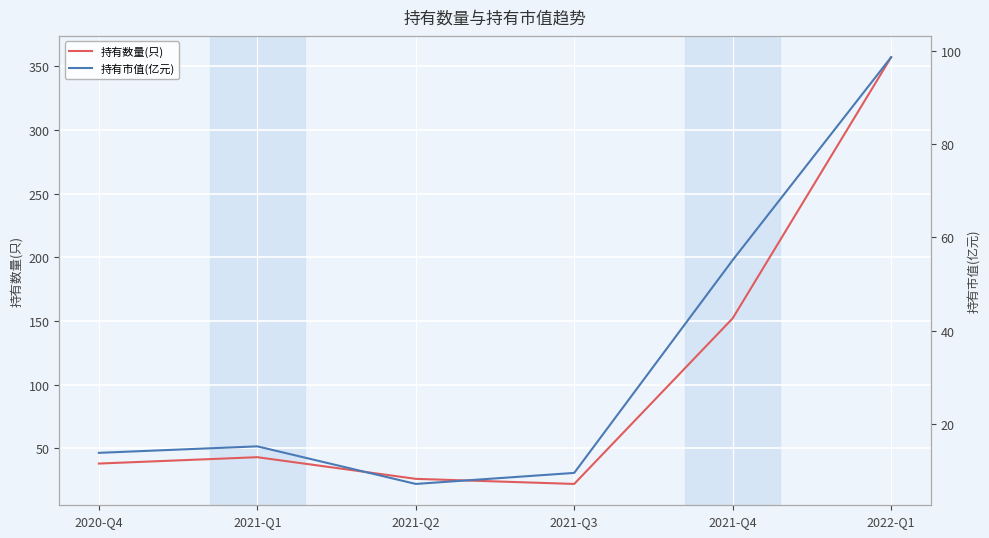

What is the label of the 2nd point from the right?

2021-Q4